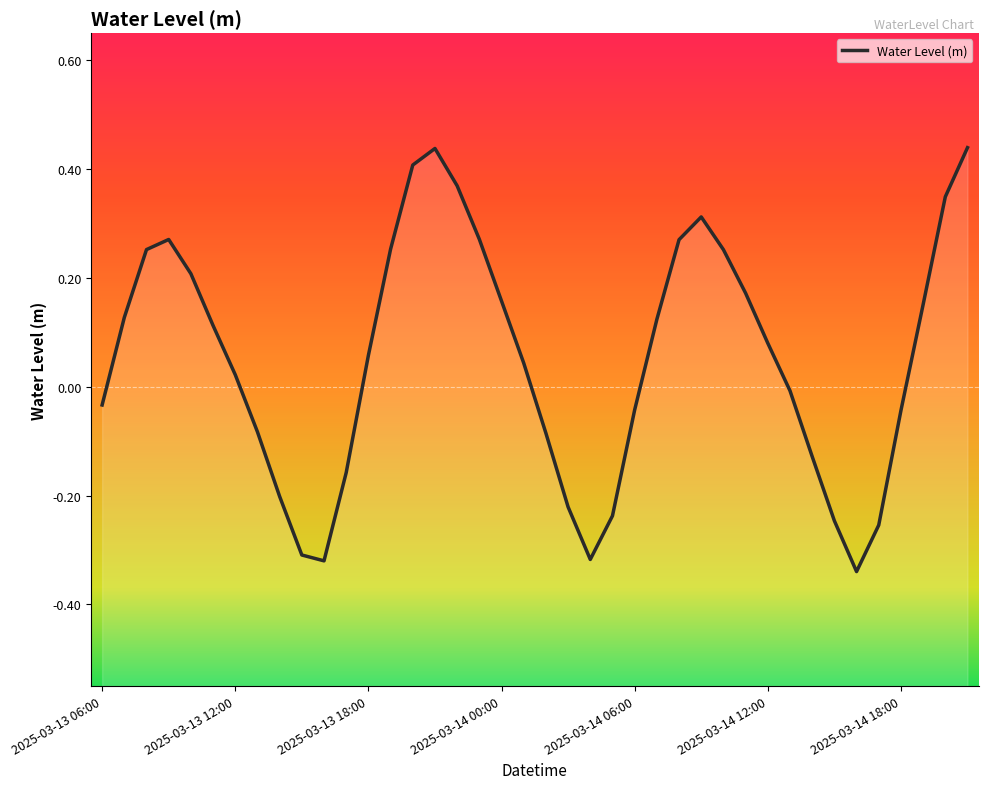

Count the number of categories in the chart.

40